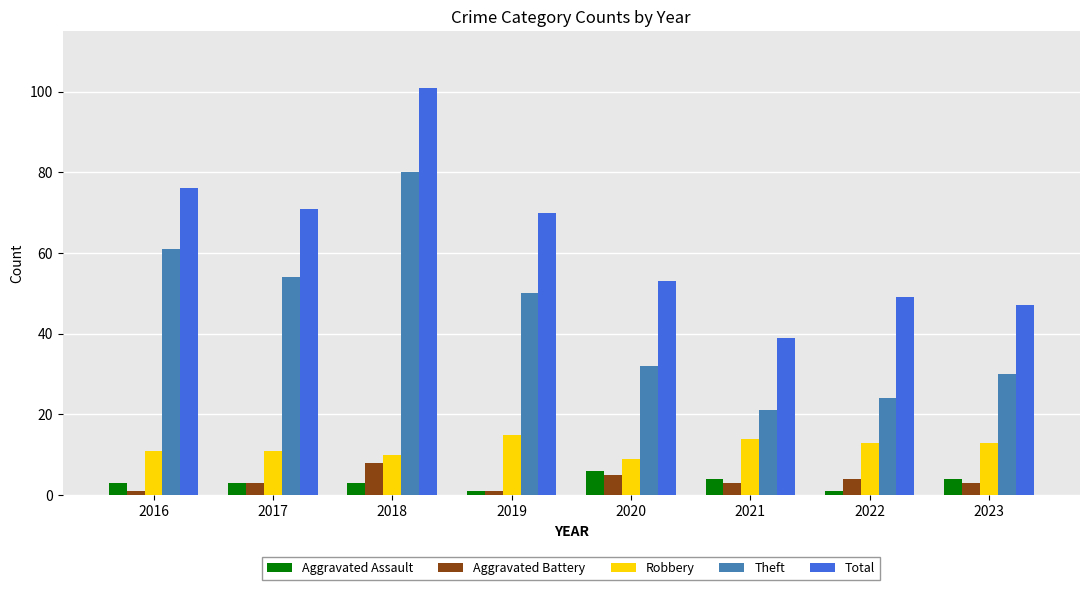

What is the value of the Robbery bar at the 8th from the left?

13